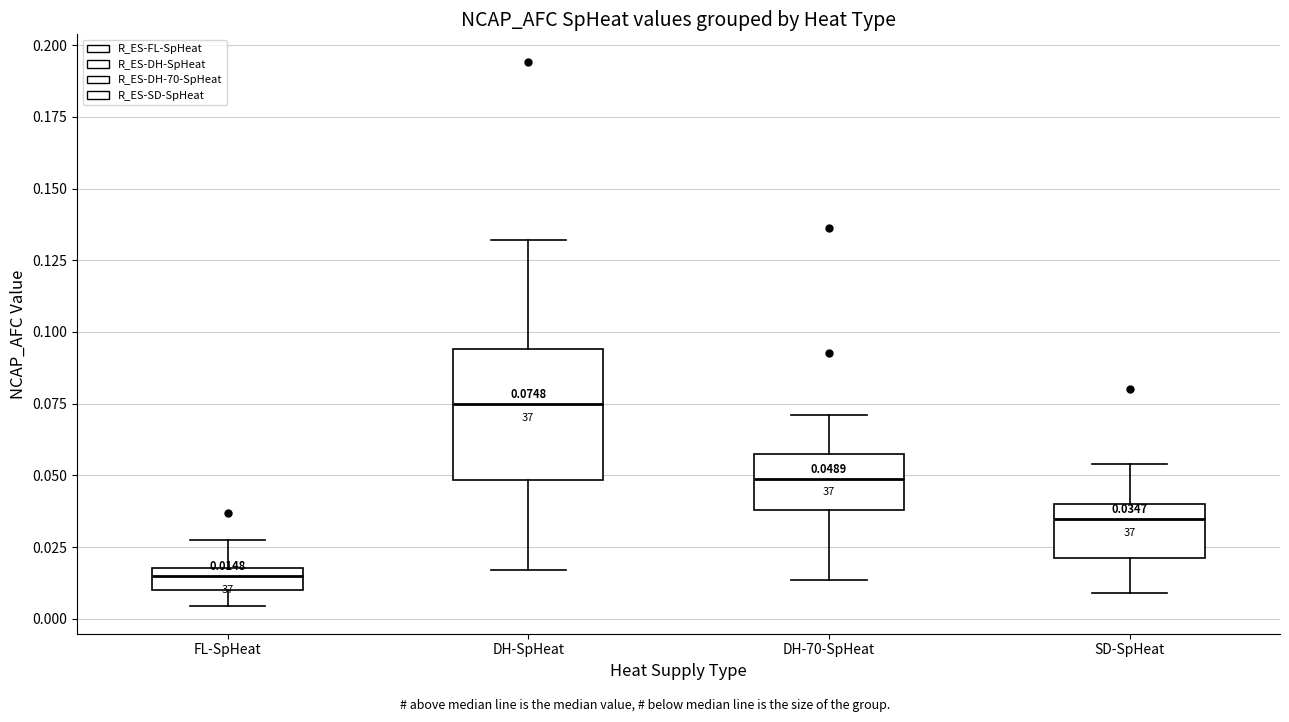

Comparing the boxes themselves (not the whiskers), which one is the tallest?

DH-SpHeat